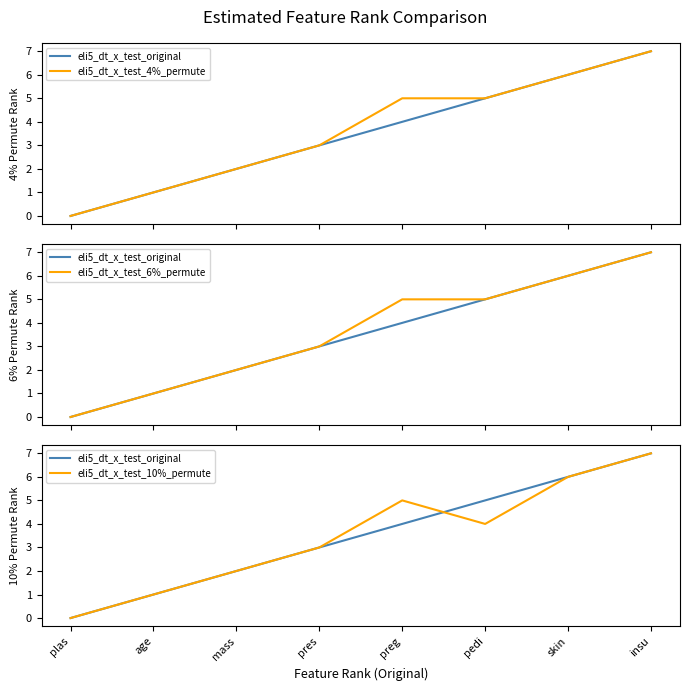

What is the difference between the maximum and minimum values in the eli5_dt_x_test_original series?

7